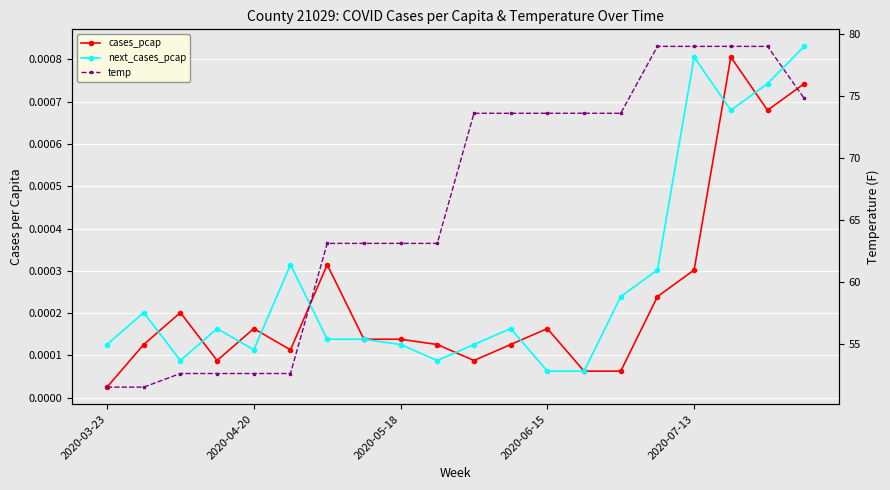

The value of next_cases_pcap at 7 is 0.0. True or false?

False